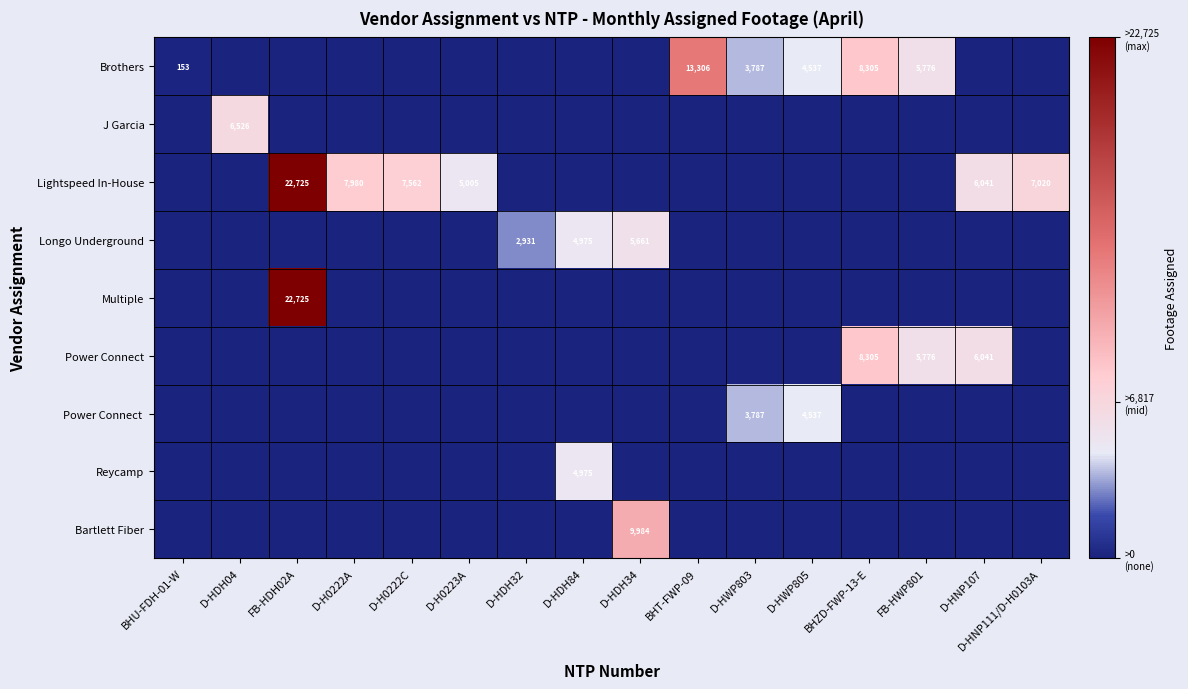

The Longo Underground series shows 4842 at D-HDH32. True or false?

False